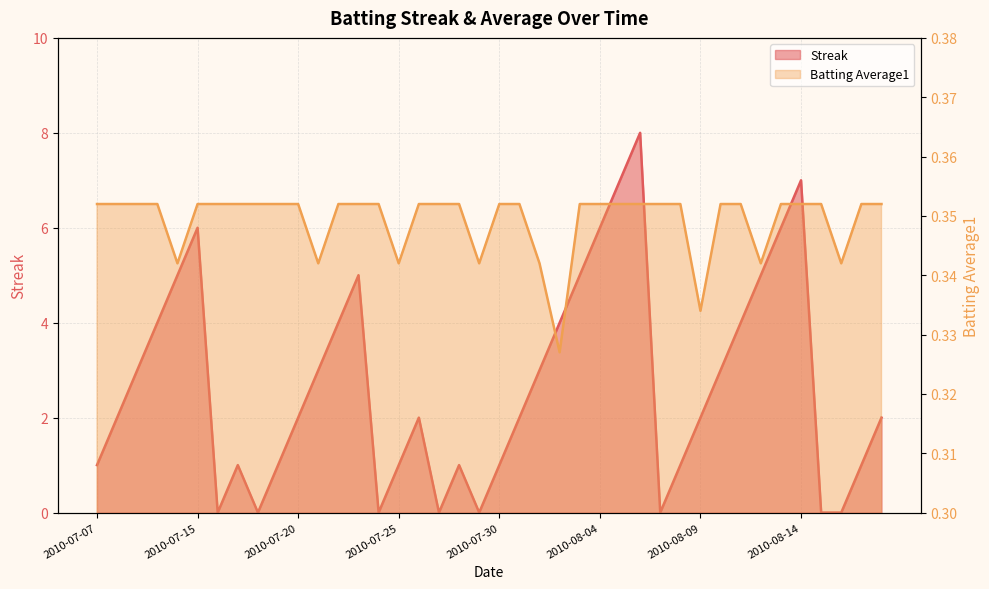

At which category is the sum across all series the highest?

2010-08-06